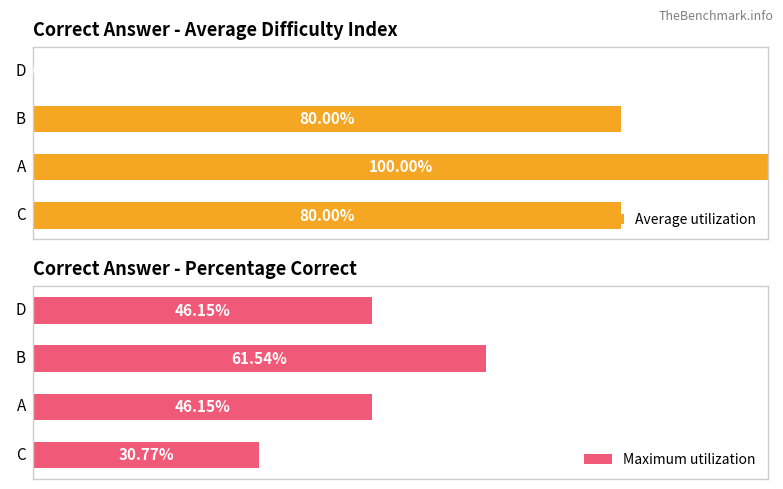

How many positive values does the Average utilization series have?

3